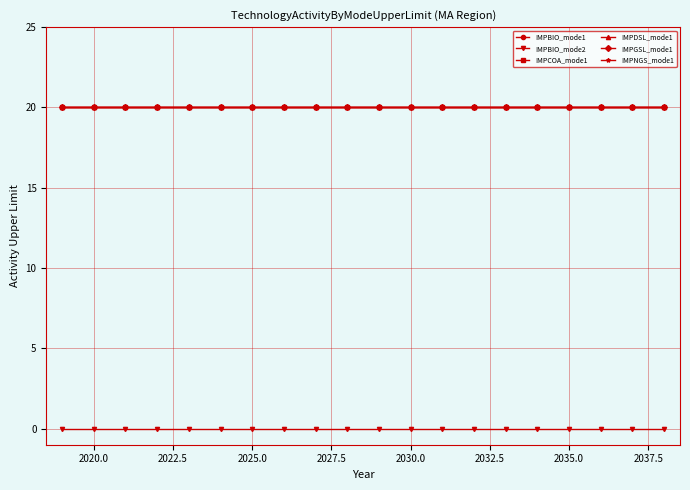

Is this an area chart (filled region under the line)?

No